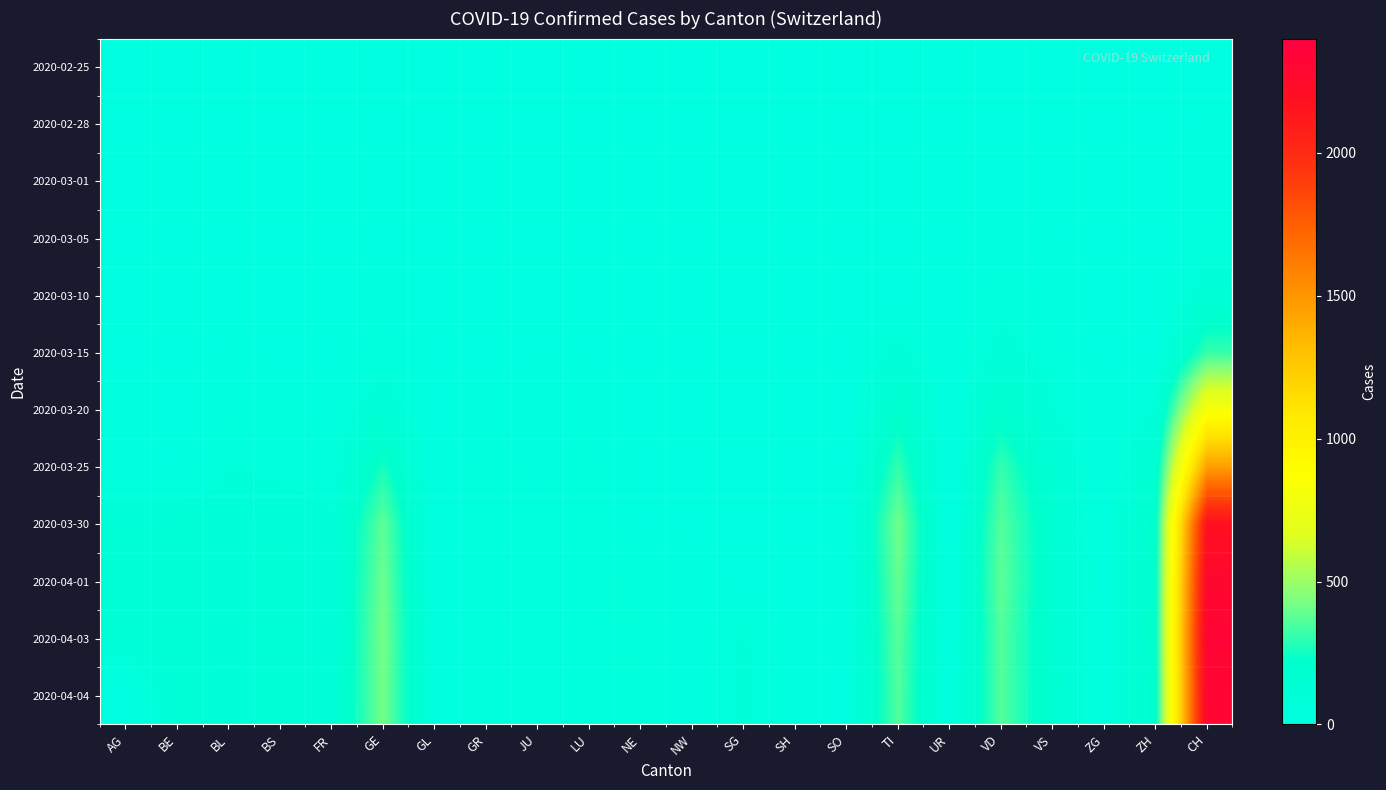

Reading left to right, list all the values displayed in this chart.

2020-02-25: AG=0	BE=0	BL=0	BS=0	FR=0	GE=0	GL=0	GR=0	JU=0	LU=0	NE=0	NW=0	SG=0	SH=0	SO=0	TI=0	UR=0	VD=0	VS=0	ZG=0	ZH=0	CH=0
2020-02-28: AG=0	BE=0	BL=0	BS=0	FR=0	GE=2	GL=0	GR=0	JU=0	LU=0	NE=0	NW=0	SG=0	SH=0	SO=0	TI=0	UR=0	VD=4	VS=5	ZG=0	ZH=0	CH=12
2020-03-01: AG=0	BE=0	BL=1	BS=0	FR=0	GE=3	GL=0	GR=0	JU=1	LU=0	NE=0	NW=0	SG=0	SH=0	SO=0	TI=0	UR=0	VD=4	VS=6	ZG=0	ZH=0	CH=15
2020-03-05: AG=0	BE=0	BL=1	BS=1	FR=0	GE=5	GL=0	GR=0	JU=2	LU=4	NE=0	NW=0	SG=0	SH=0	SO=0	TI=0	UR=0	VD=14	VS=10	ZG=0	ZH=0	CH=38
2020-03-10: AG=0	BE=0	BL=5	BS=1	FR=0	GE=18	GL=0	GR=0	JU=5	LU=4	NE=0	NW=0	SG=0	SH=0	SO=0	TI=0	UR=0	VD=48	VS=19	ZG=0	ZH=0	CH=101
2020-03-15: AG=0	BE=0	BL=12	BS=0	FR=0	GE=46	GL=0	GR=0	JU=9	LU=9	NE=0	NW=6	SG=0	SH=0	SO=0	TI=92	UR=0	VD=90	VS=35	ZG=0	ZH=0	CH=314
2020-03-20: AG=25	BE=0	BL=27	BS=45	FR=20	GE=109	GL=0	GR=24	JU=14	LU=21	NE=0	NW=5	SG=0	SH=0	SO=0	TI=190	UR=0	VD=182	VS=73	ZG=1	ZH=78	CH=819
2020-03-25: AG=16	BE=0	BL=68	BS=58	FR=39	GE=258	GL=2	GR=45	JU=23	LU=41	NE=0	NW=3	SG=0	SH=0	SO=10	TI=306	UR=0	VD=311	VS=118	ZG=9	ZH=146	CH=1462
2020-03-30: AG=94	BE=112	BL=86	BS=90	FR=77	GE=382	GL=3	GR=58	JU=28	LU=57	NE=0	NW=8	SG=0	SH=0	SO=19	TI=415	UR=0	VD=367	VS=153	ZG=13	ZH=197	CH=2174
2020-04-01: AG=94	BE=115	BL=86	BS=108	FR=81	GE=406	GL=5	GR=59	JU=29	LU=57	NE=66	NW=9	SG=0	SH=0	SO=10	TI=396	UR=10	VD=380	VS=146	ZG=13	ZH=203	CH=2281
2020-04-03: AG=100	BE=109	BL=82	BS=115	FR=77	GE=424	GL=5	GR=51	JU=28	LU=49	NE=61	NW=10	SG=75	SH=9	SO=17	TI=370	UR=6	VD=363	VS=146	ZG=15	ZH=207	CH=2327
2020-04-04: AG=0	BE=113	BL=73	BS=112	FR=89	GE=421	GL=5	GR=52	JU=27	LU=49	NE=59	NW=10	SG=79	SH=12	SO=0	TI=363	UR=6	VD=363	VS=149	ZG=14	ZH=194	CH=2315